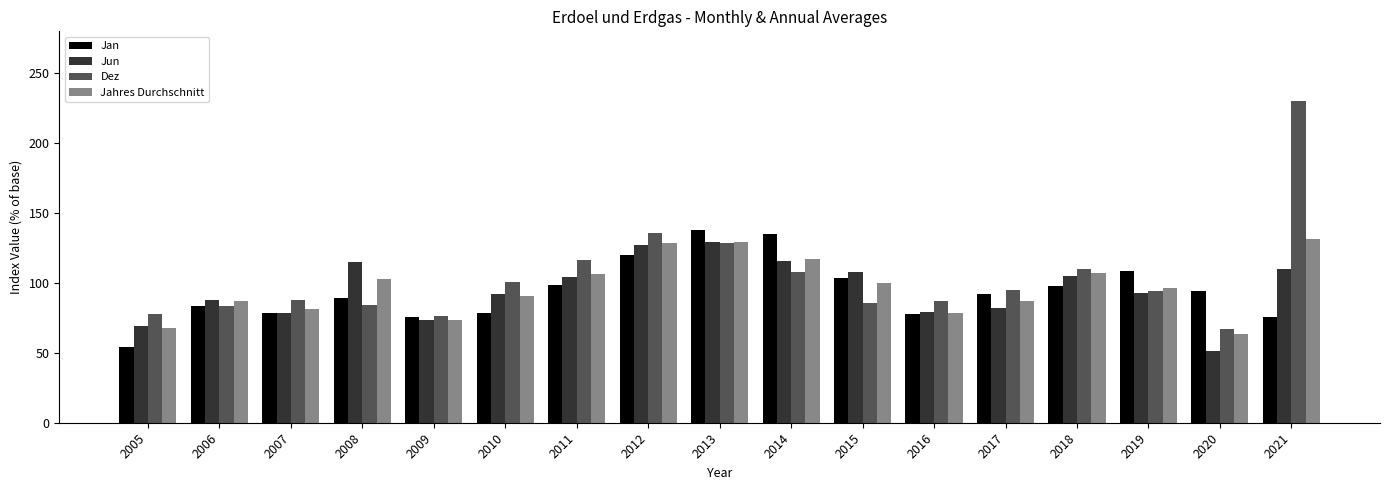

Where does the Jun series first go above 93?

2008